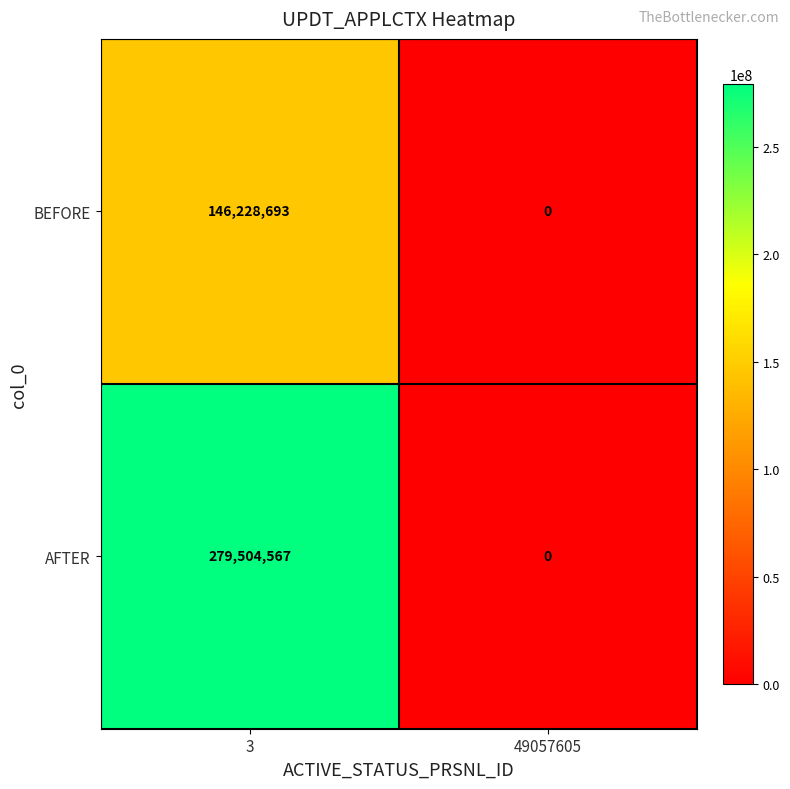

True or false: AFTER has a value of 149481777 at 3.

False